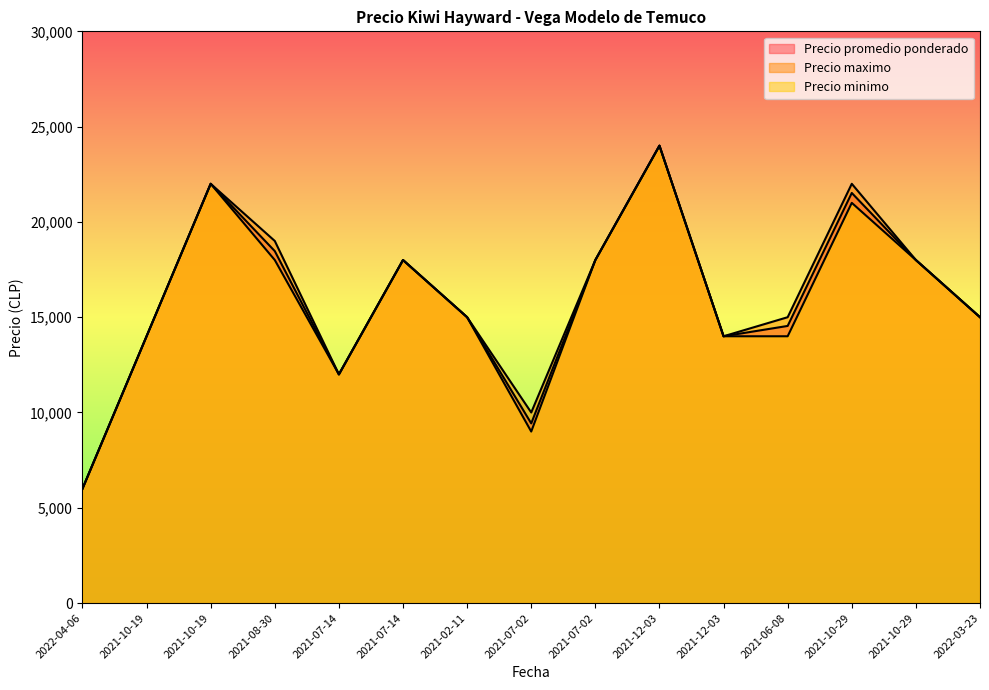

True or false: Precio minimo and Precio maximo cross at least once.

False